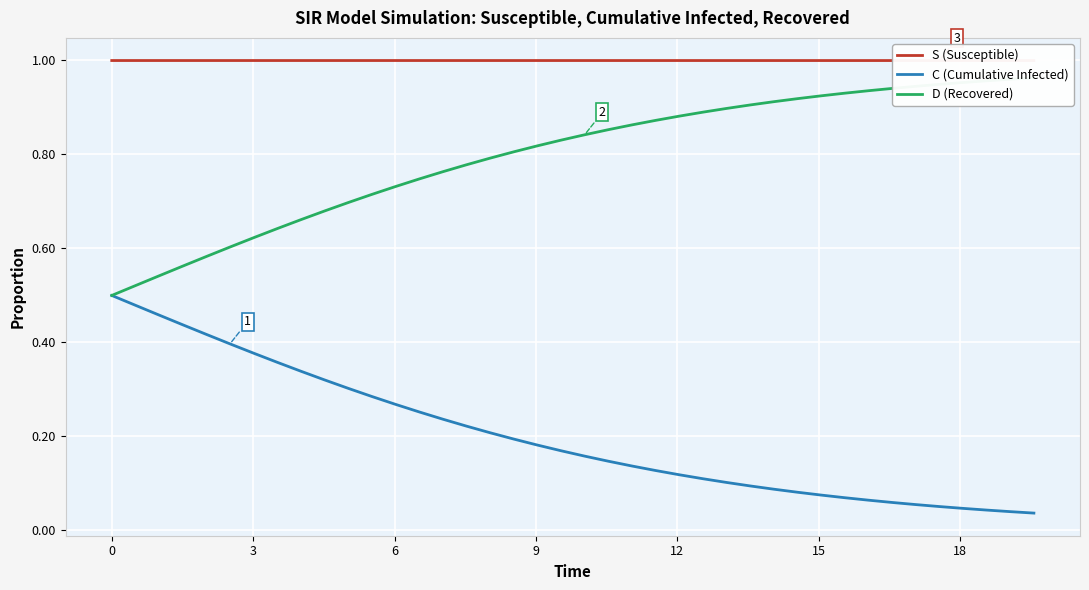

What is the sum of all D (Recovered) values?

31.9